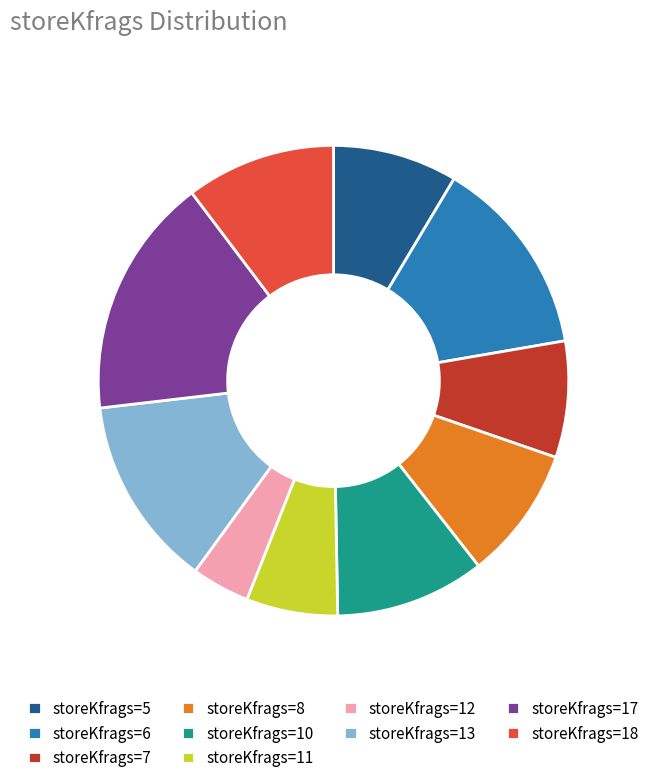

Is it true that storeKfrags=10 is 17% of the pie?

False